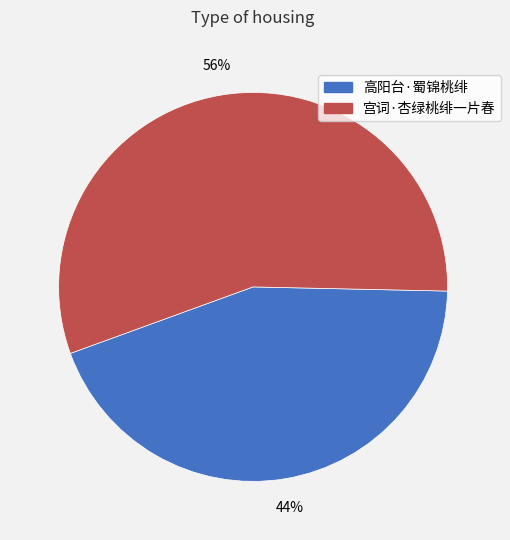

Count the number of slices in the pie.

2